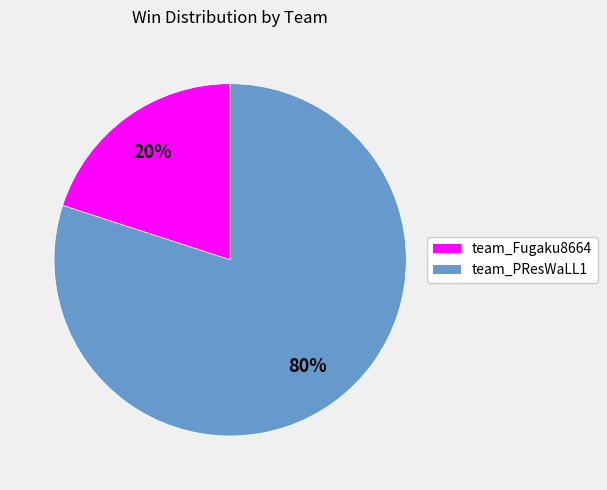

Which has a higher value, team_Fugaku8664 or team_PResWaLL1?

team_PResWaLL1